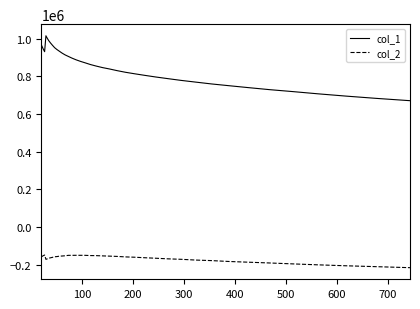

What is the maximum value shown in the chart?

1015945.7